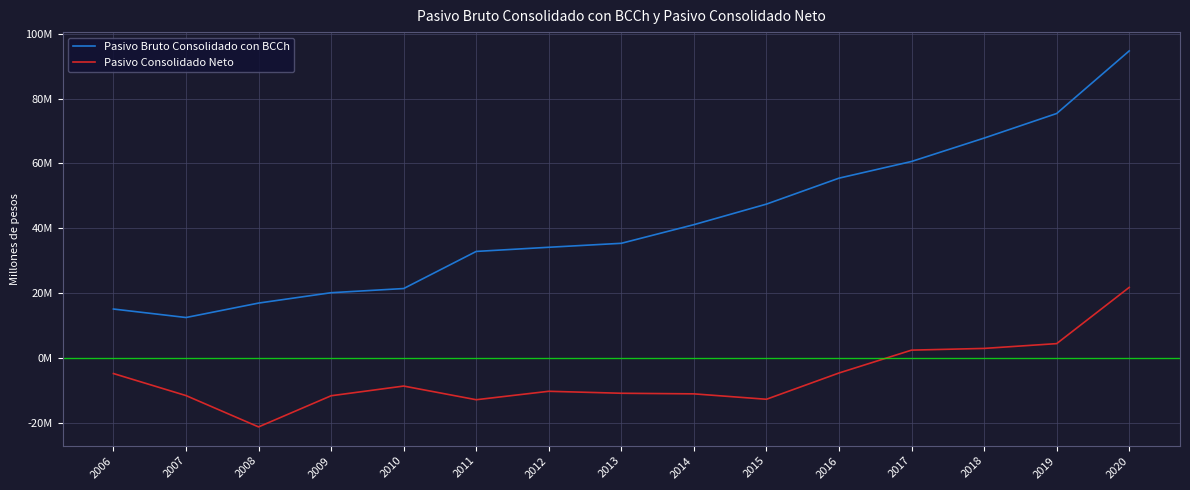

Reading left to right, what are all the values shown in this chart?

Pasivo Bruto Consolidado con BCCh: 15131141	12515102	16963936	20158124	21445101	32883878	34165809	35389397	41130665	47466877	55466625	60609397	67816380	75394436	94686573
Pasivo Consolidado Neto: -4754945	-11544755	-21200335	-11599182	-8610392	-12823713	-10220622	-10829902	-11014682	-12681142	-4584724	2463508	2991357	4468046	21800457